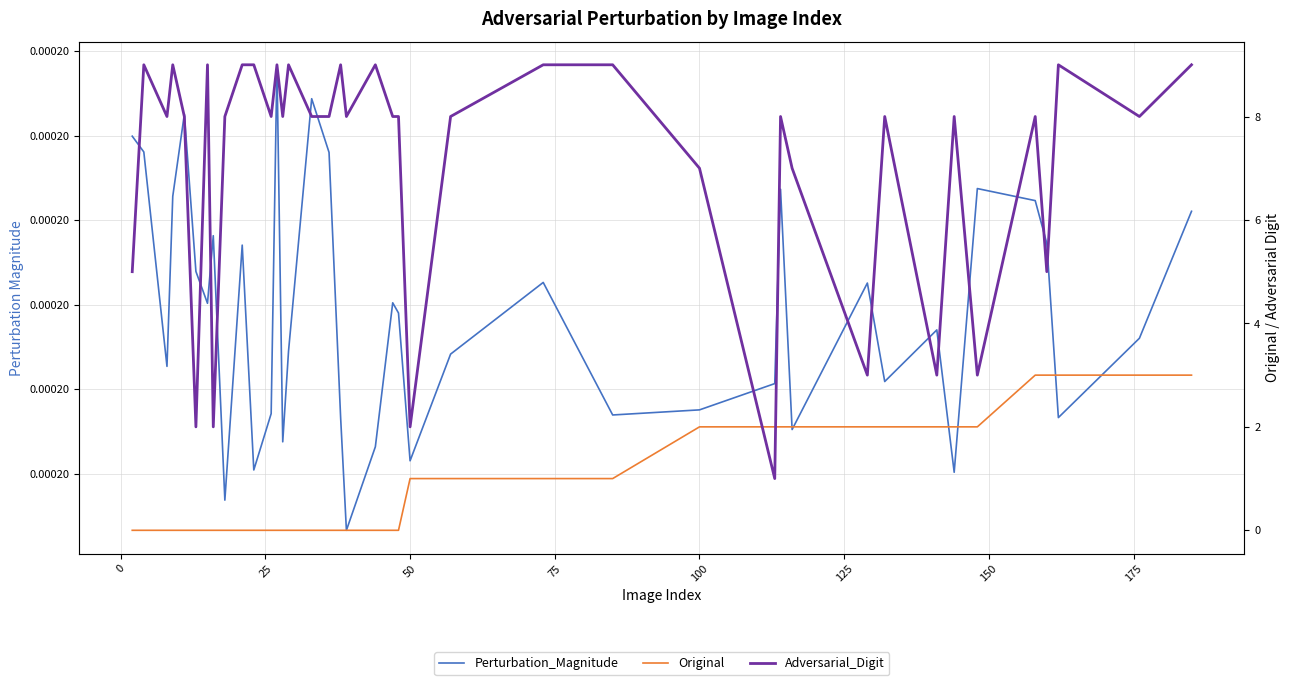

Reading right to left, extract all data points from this chart.

Perturbation_Magnitude: 0.0	0.0	0.0	0.0	0.0	0.0	0.0	0.0	0.0	0.0	0.0	0.0	0.0	0.0	0.0	0.0	0.0	0.0	0.0	0.0	0.0	0.0	0.0	0.0	0.0	0.0	0.0	0.0	0.0	0.0	0.0	0.0	0.0	0.0	0.0	0.0	0.0	0.0	0.0	0.0
Original: 3.0	3.0	3.0	3.0	3.0	2.0	2.0	2.0	2.0	2.0	2.0	2.0	2.0	2.0	1.0	1.0	1.0	1.0	0.0	0.0	0.0	0.0	0.0	0.0	0.0	0.0	0.0	0.0	0.0	0.0	0.0	0.0	0.0	0.0	0.0	0.0	0.0	0.0	0.0	0.0
Adversarial_Digit: 9.0	8.0	9.0	5.0	8.0	3.0	8.0	3.0	8.0	3.0	7.0	8.0	1.0	7.0	9.0	9.0	8.0	2.0	8.0	8.0	9.0	8.0	9.0	8.0	8.0	9.0	8.0	9.0	8.0	9.0	9.0	8.0	2.0	9.0	2.0	8.0	9.0	8.0	9.0	5.0